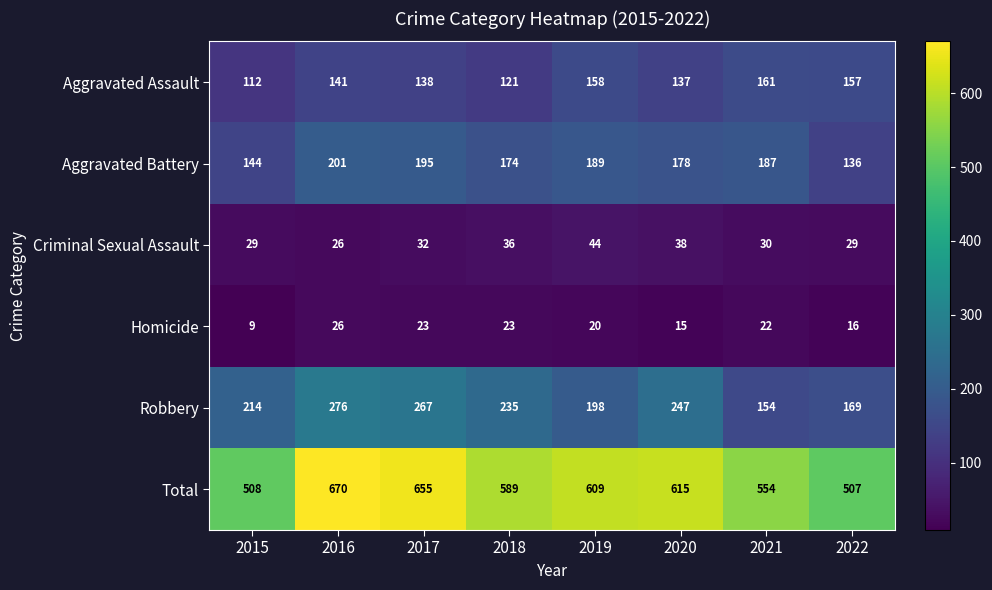

What value does the Aggravated Assault series have at 2019, to the nearest 10?

160